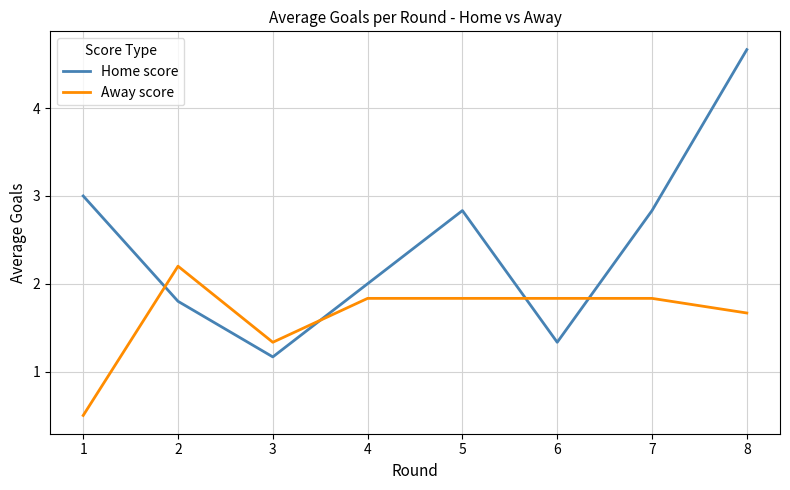

What is the difference between the maximum and minimum values in the Home score series?

3.5